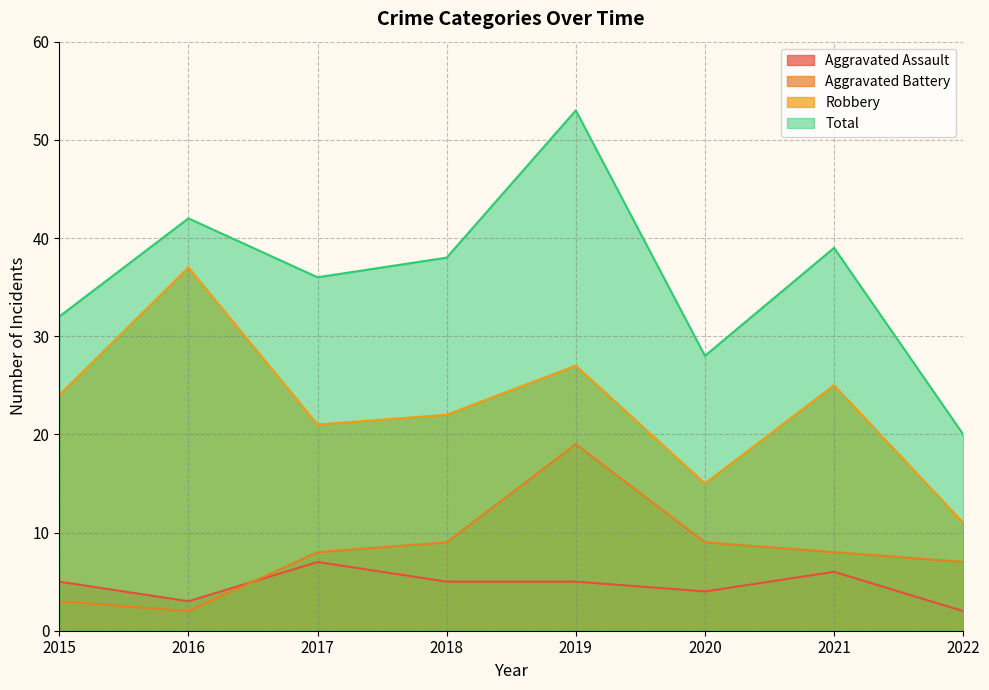

Which series has the largest range (max minus min)?

Total